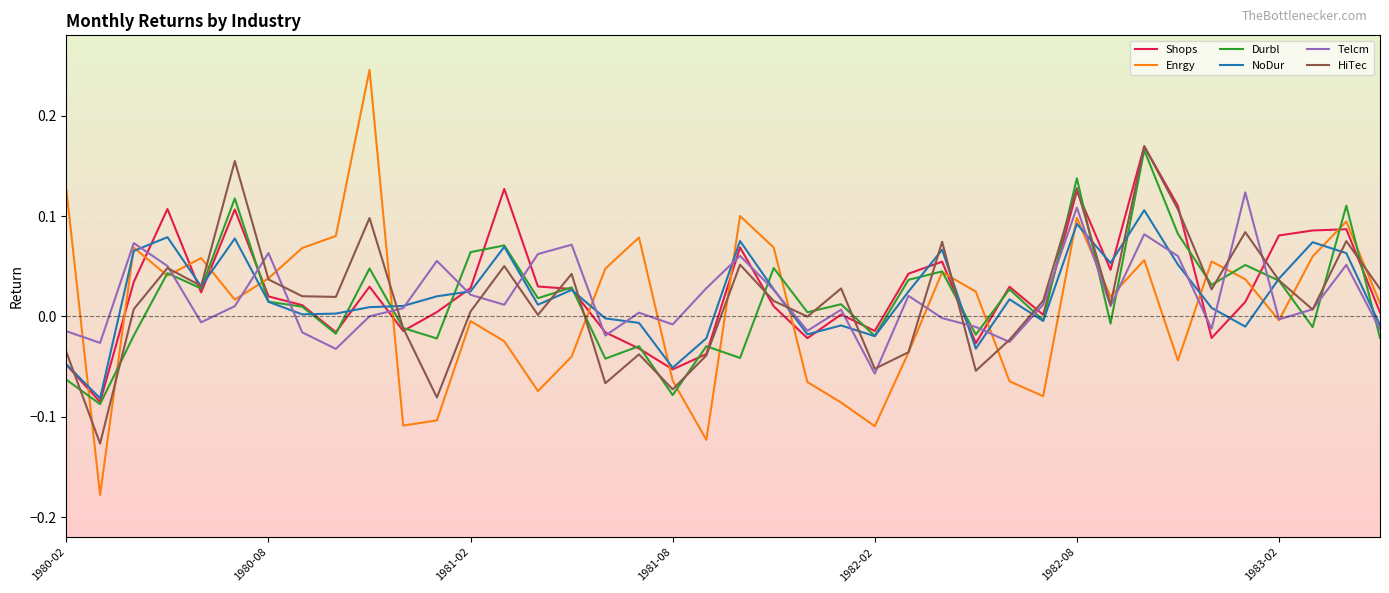

At how many categories does at least one series exceed 0?

37